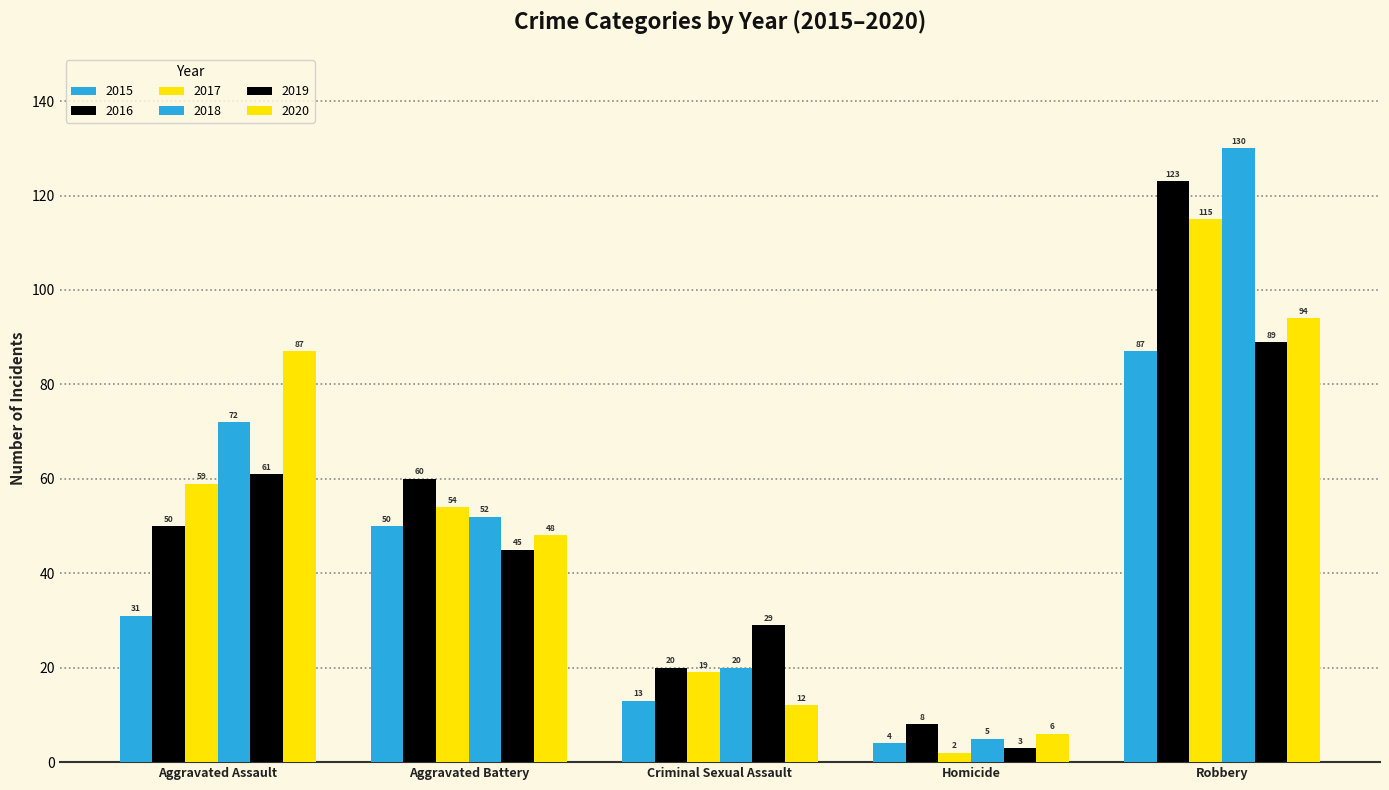

How many bars are there in each group?

6